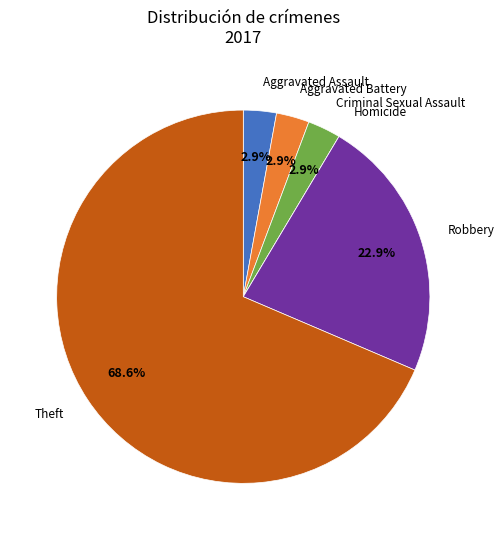

Is there a majority slice in this chart?

Yes